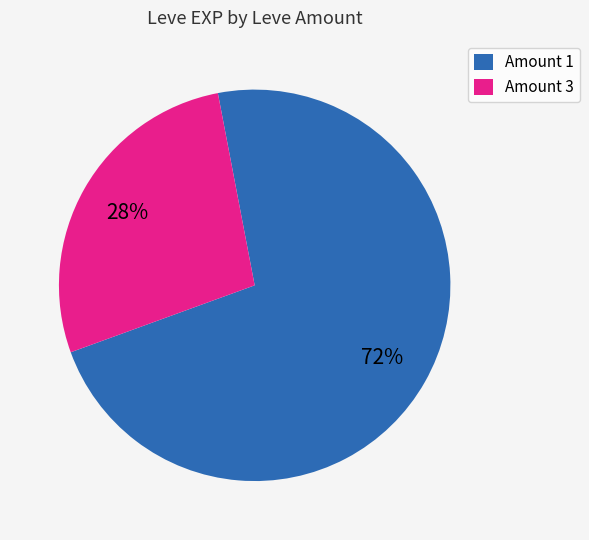

Is there a majority slice in this chart?

Yes